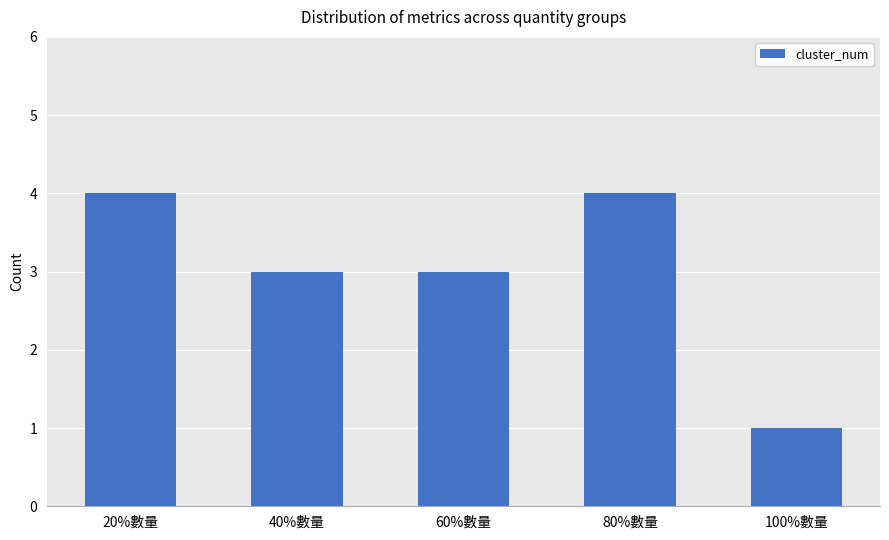

Is it true that the value at 80%數量 is 5?

False